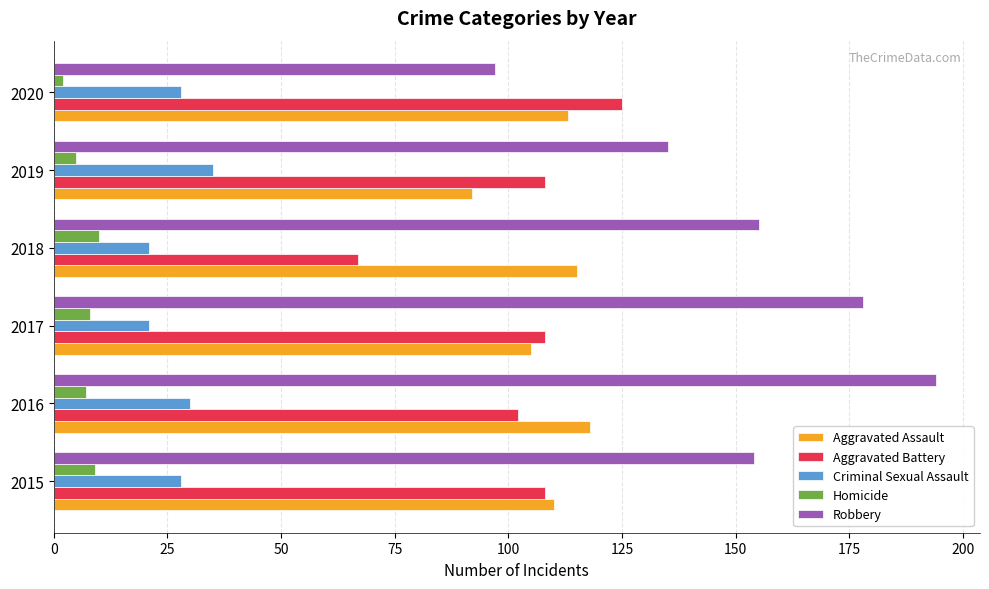

What is the spread (max minus min) of values at 2016?

187